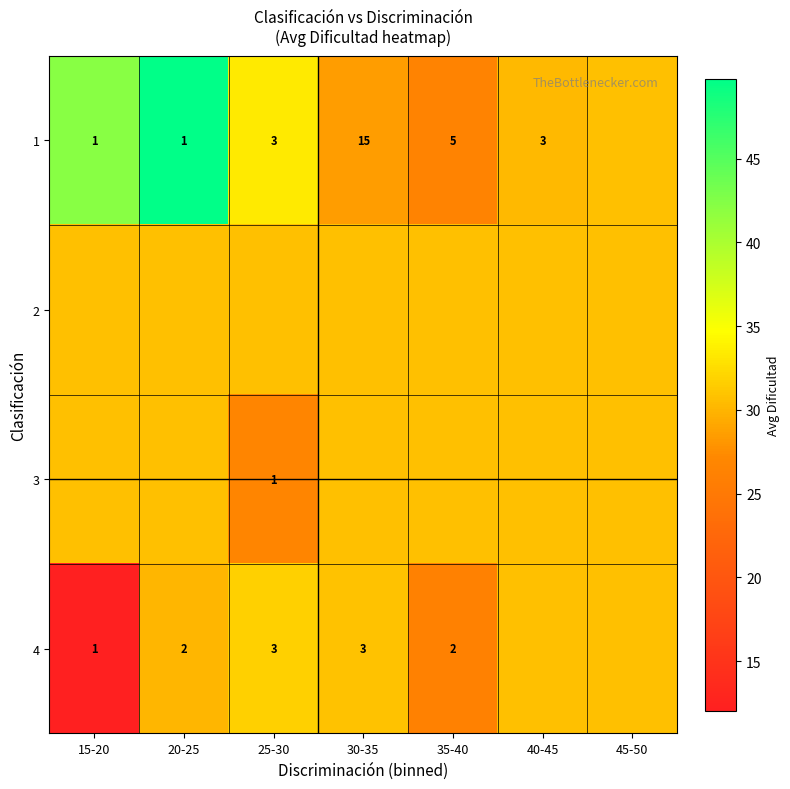

What is the spread (max minus min) of values at 20-25?

19.7